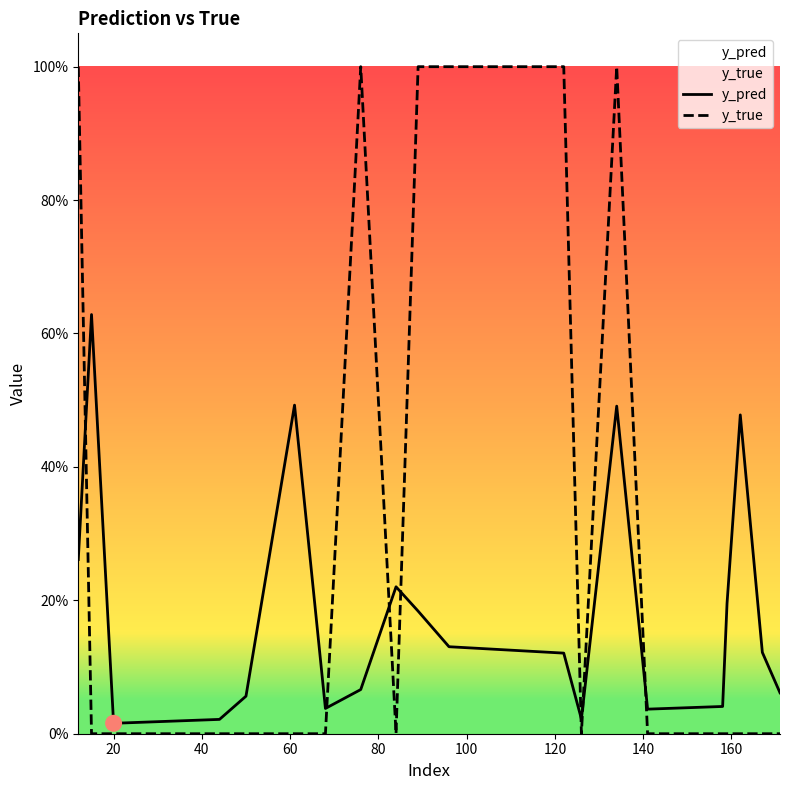

Which series reaches the minimum Y coordinate?

y_true